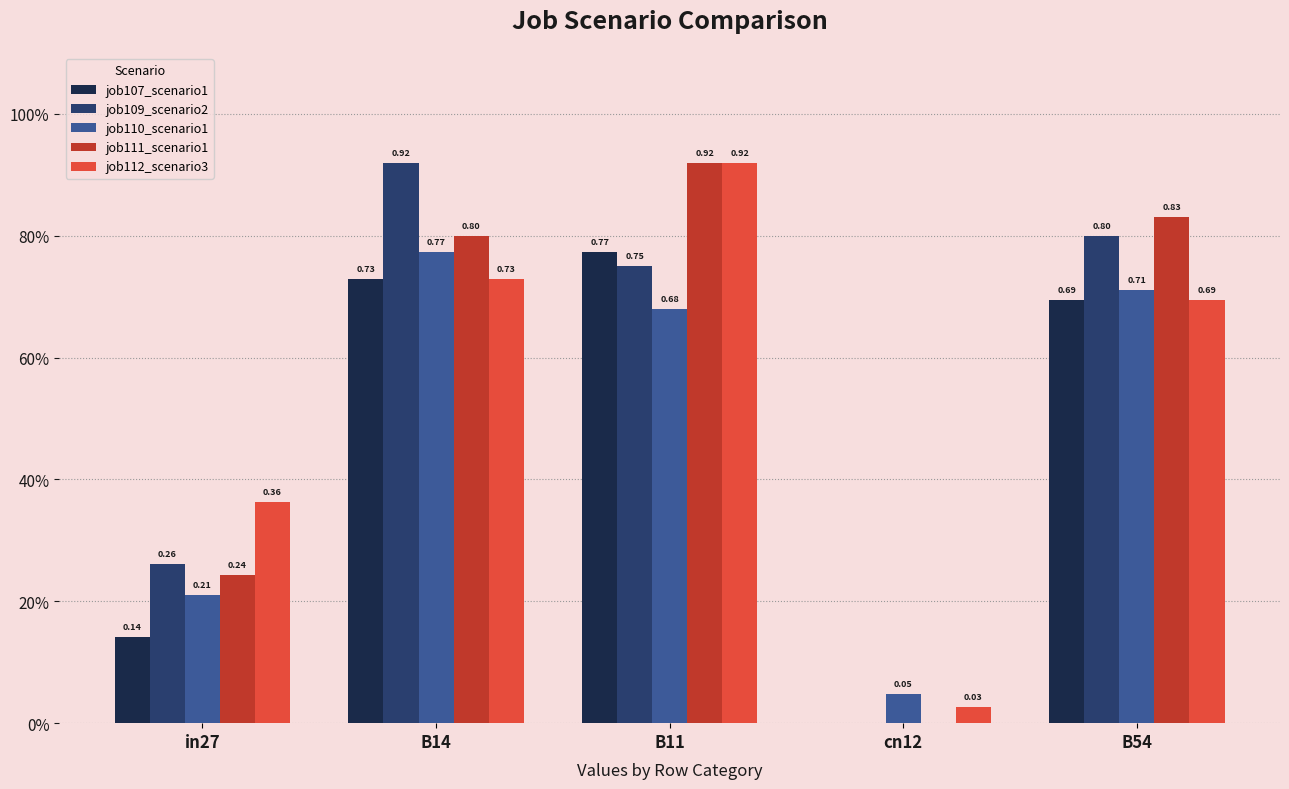

At which category is the sum across all series the highest?

B11